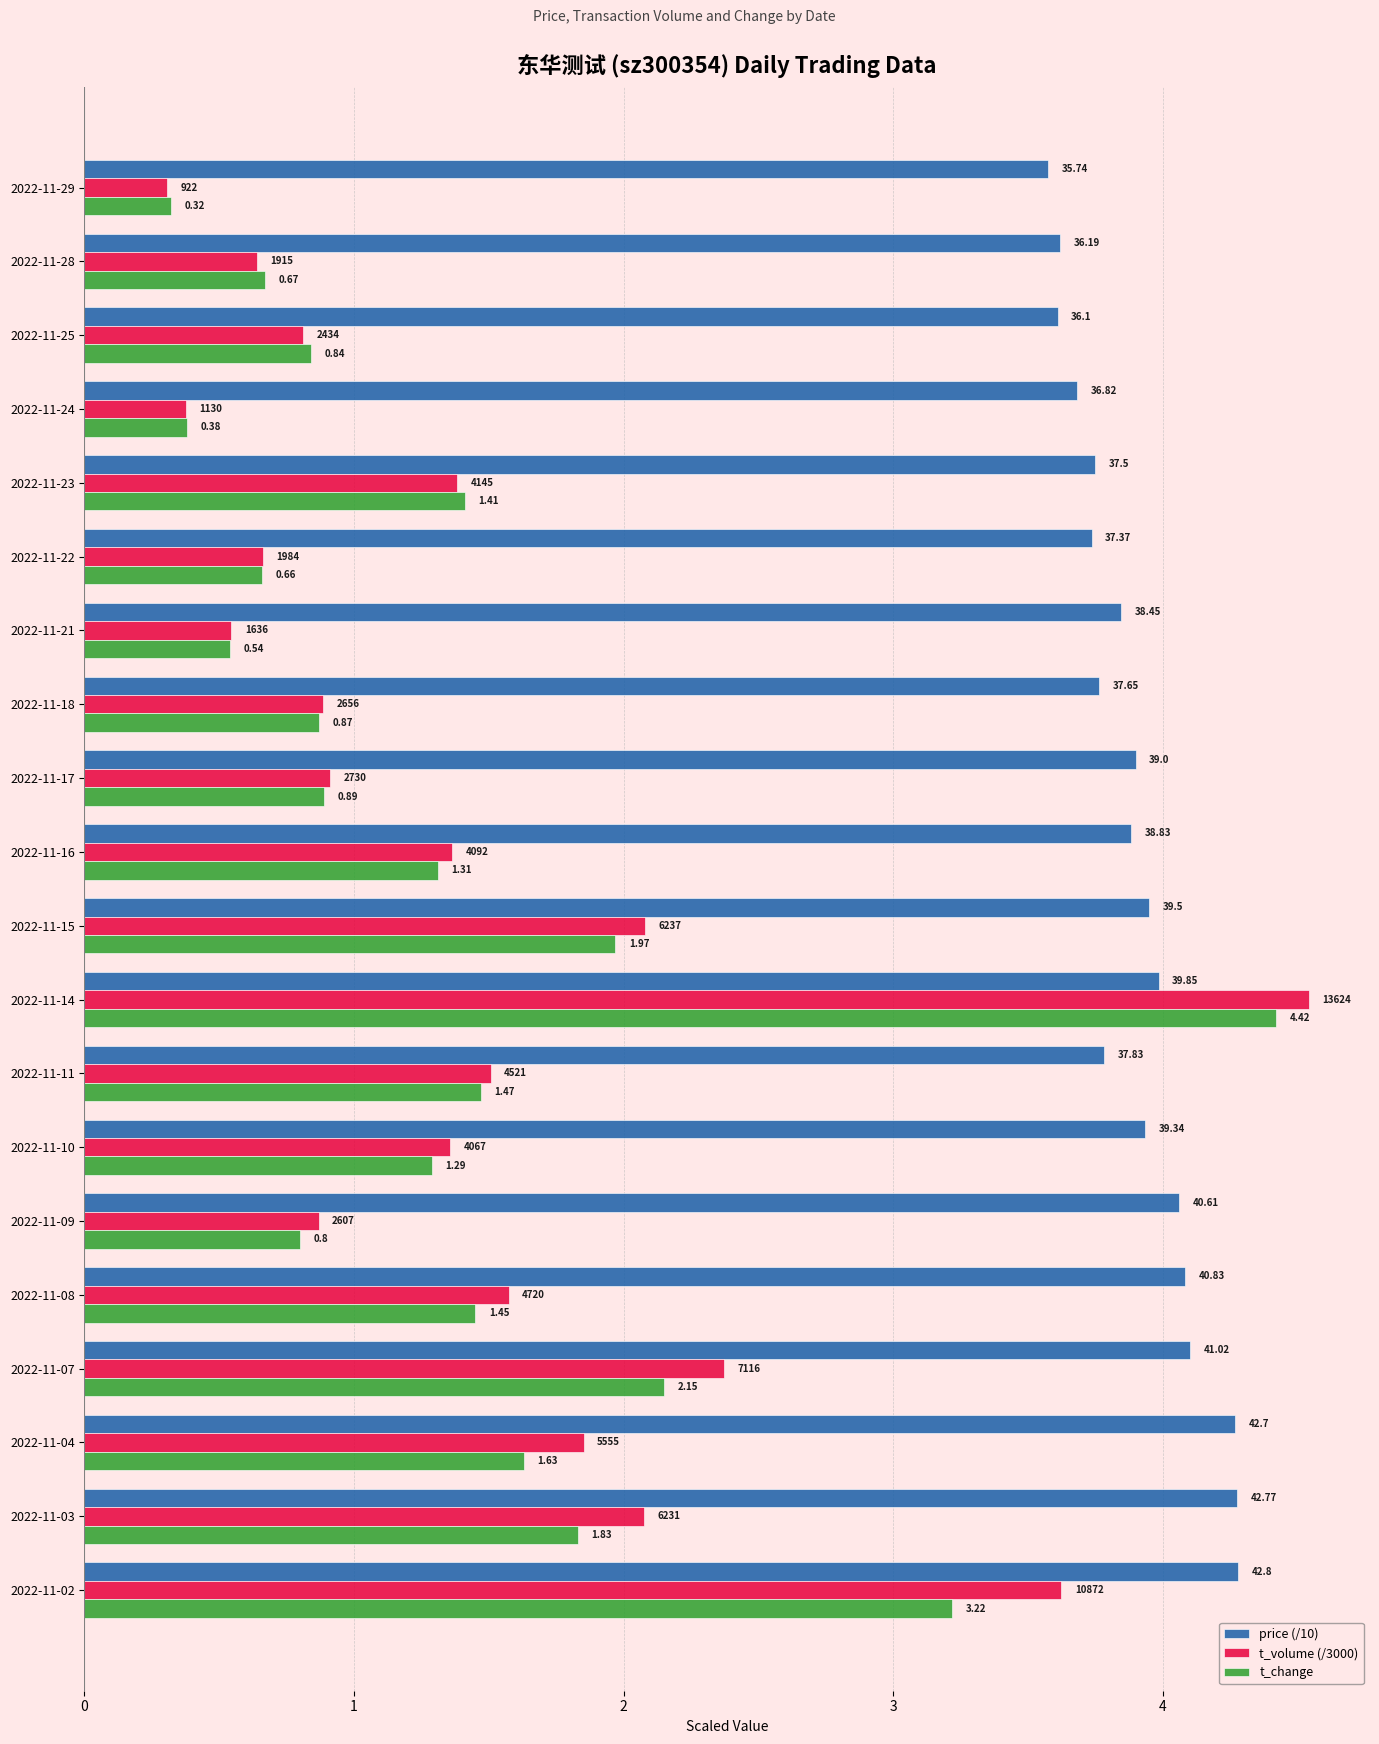

What are all the series names shown in the legend?

price (/10), t_volume (/3000), t_change